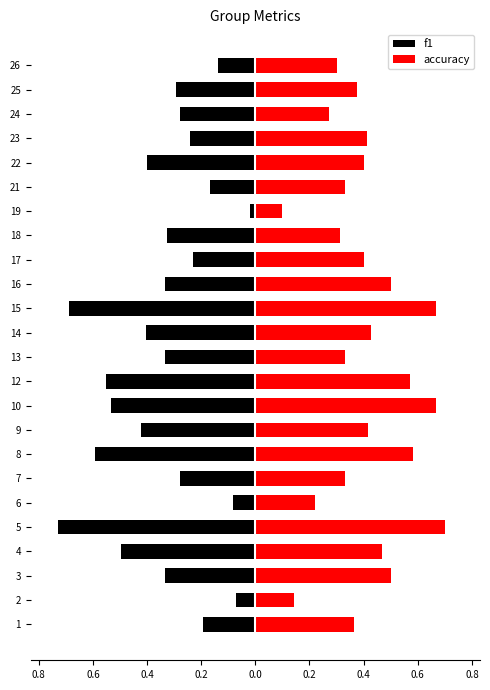

True or false: accuracy has a value of 0.2 at 8.

False